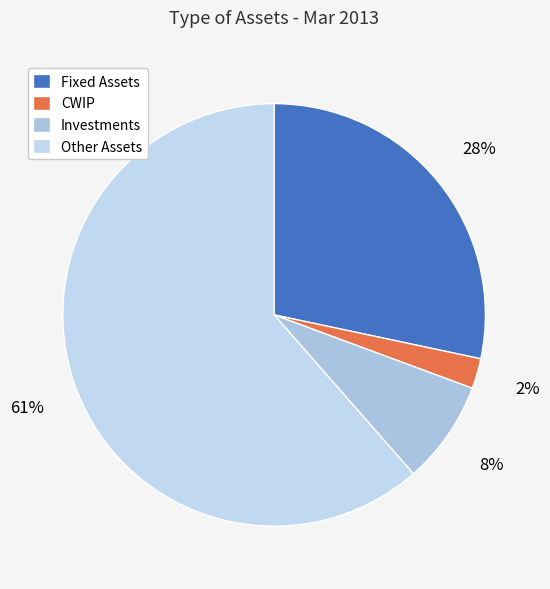

Is the sum of Other Assets and Fixed Assets greater than half?

Yes